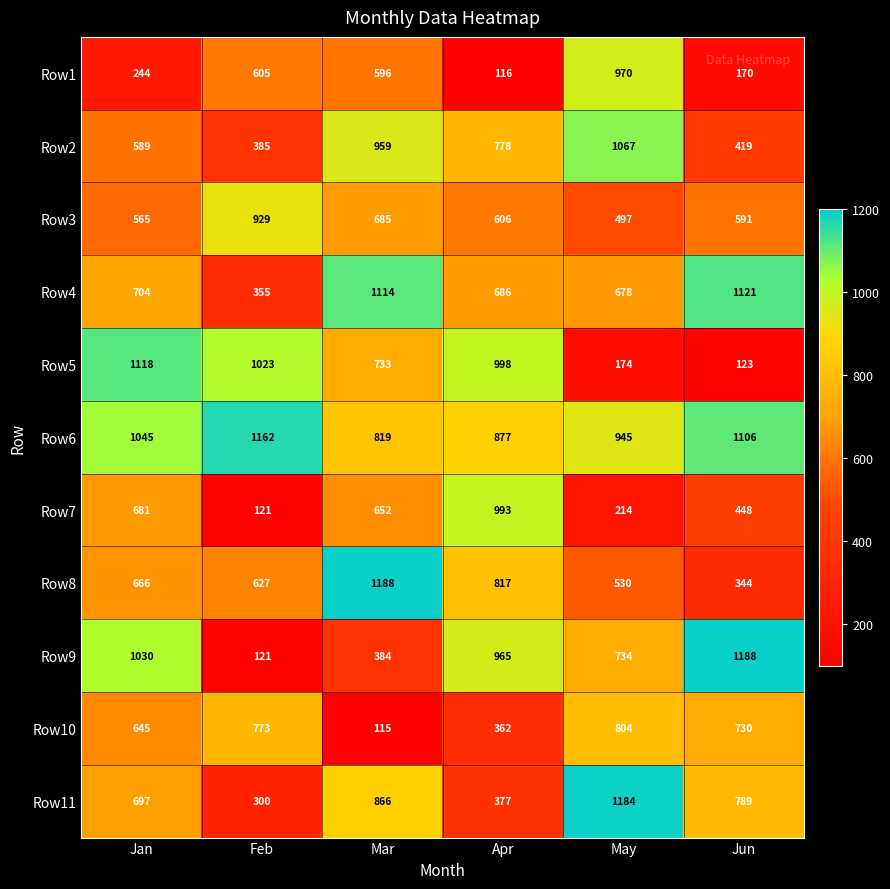

Where does the Row3 series first go above 606?

Feb